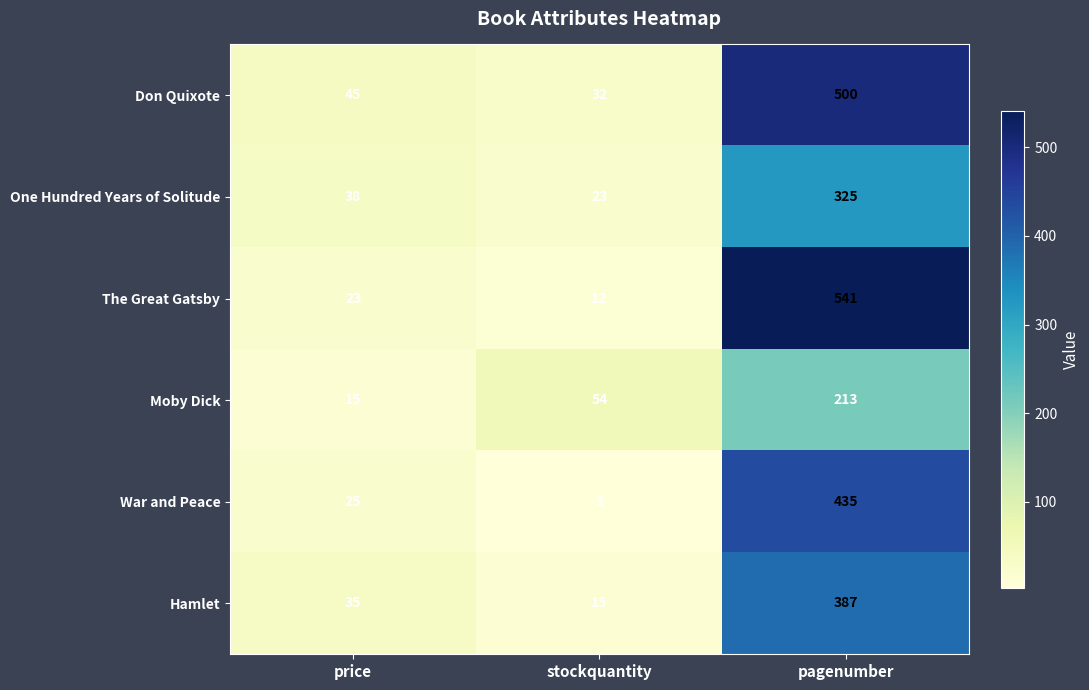

What value does the Don Quixote series have at pagenumber, to the nearest 10?

500